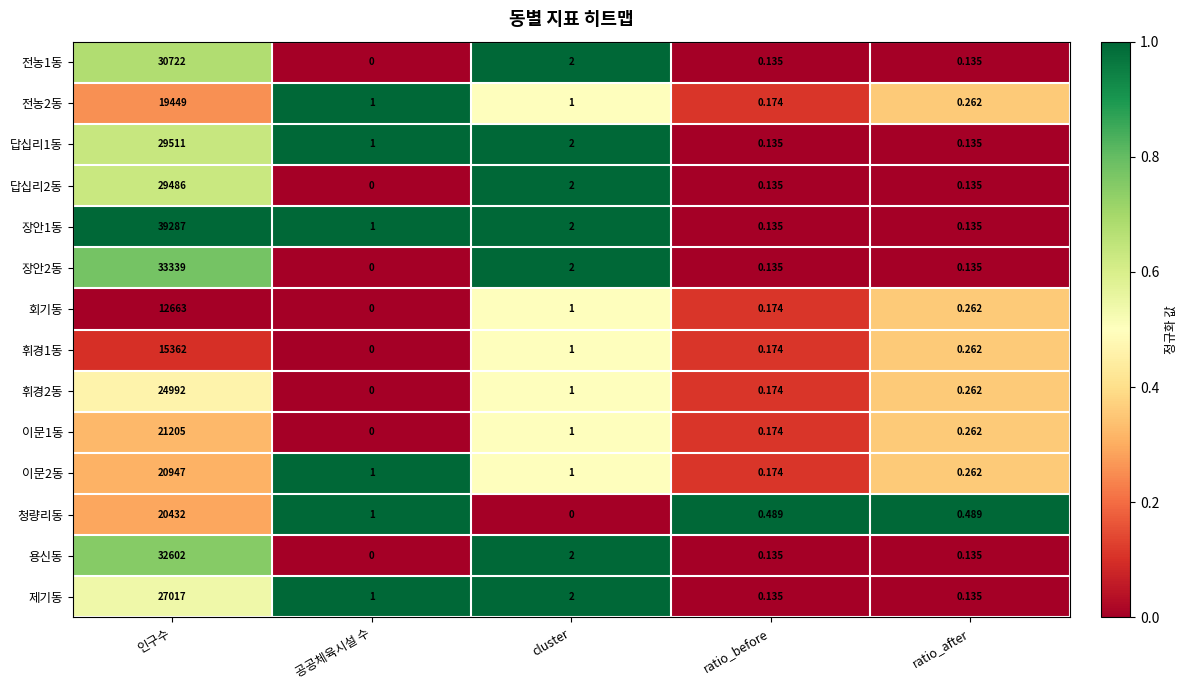

Where is 회기동 nearest to the value 6331?

cluster